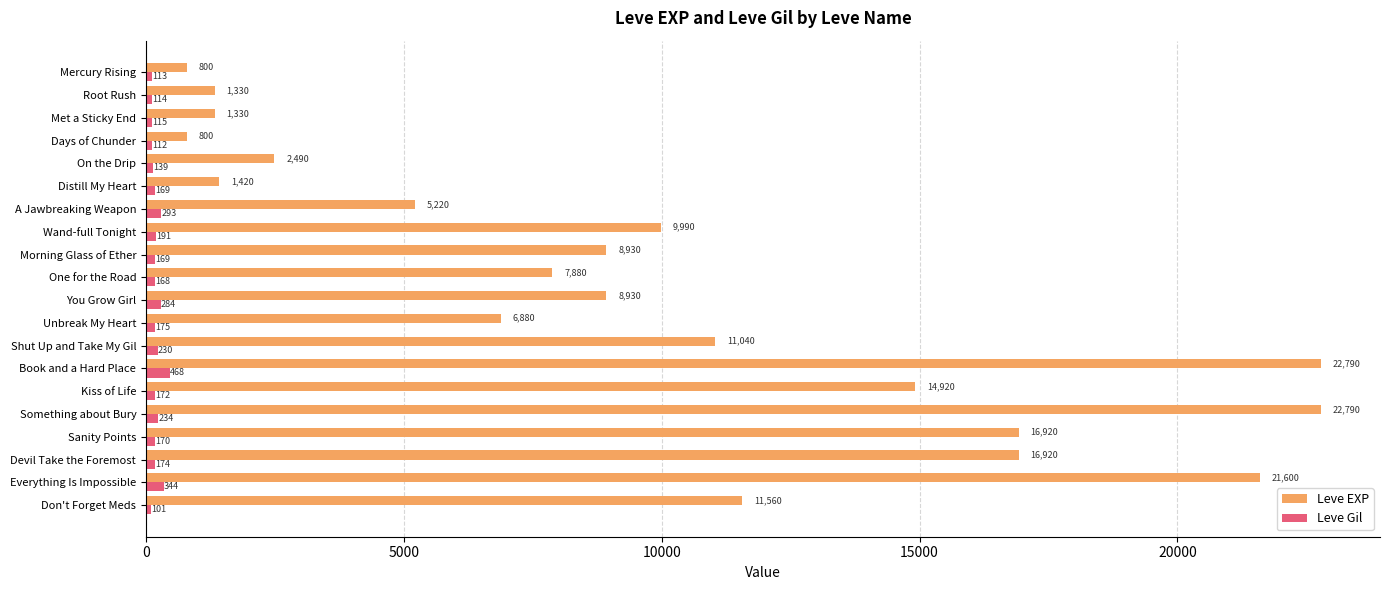

What is the average value of the Leve EXP series?

9727